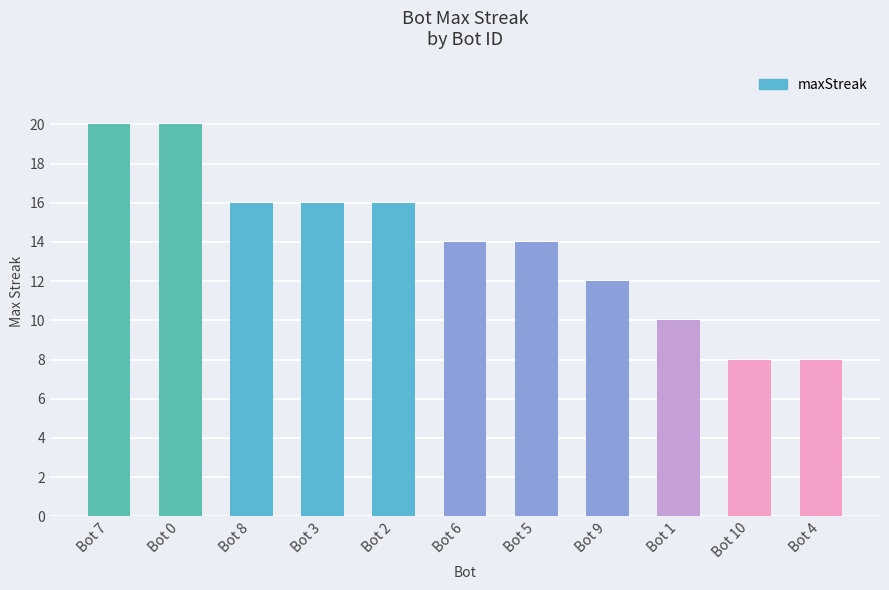

Are the bars horizontal?

No